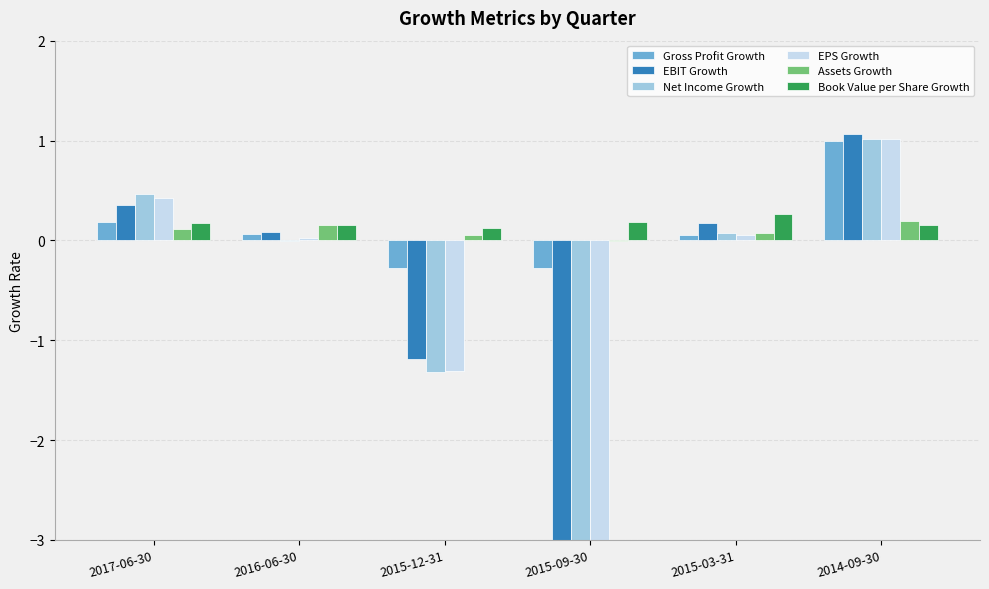

At how many categories does at least one series exceed -32?

6